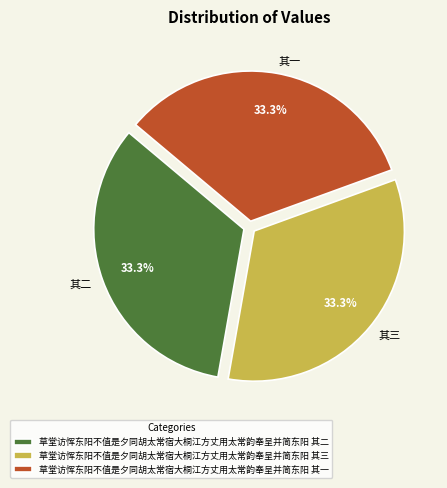

What is the ratio of the value at 草堂访恽东阳不值是夕同胡太常宿大桐江方丈用太常韵奉呈并简东阳 其一 to the value at 草堂访恽东阳不值是夕同胡太常宿大桐江方丈用太常韵奉呈并简东阳 其三?

1.0